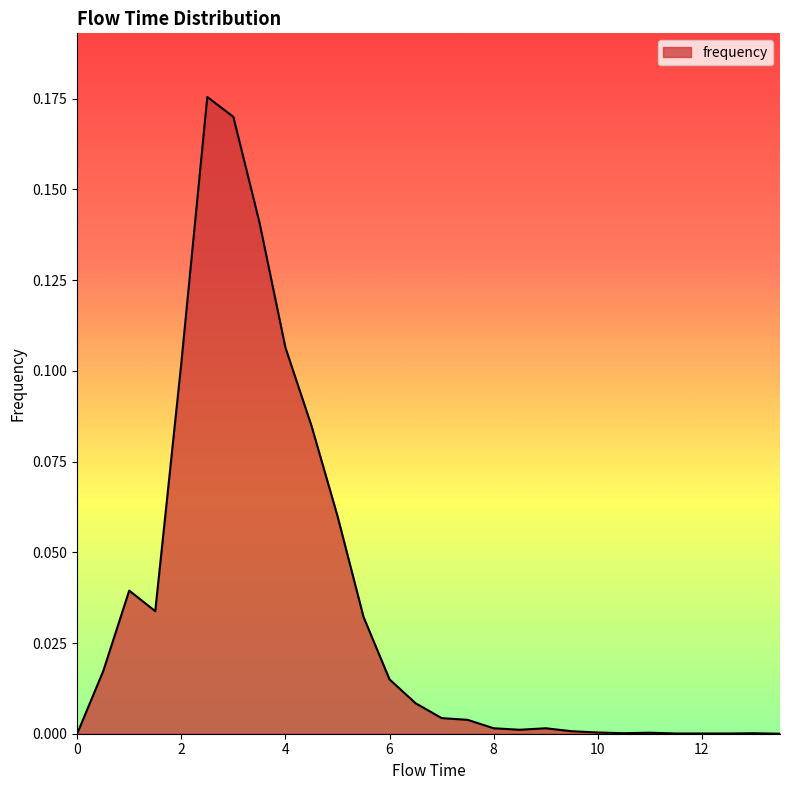

At which category does the data reach its first local peak?

1.0